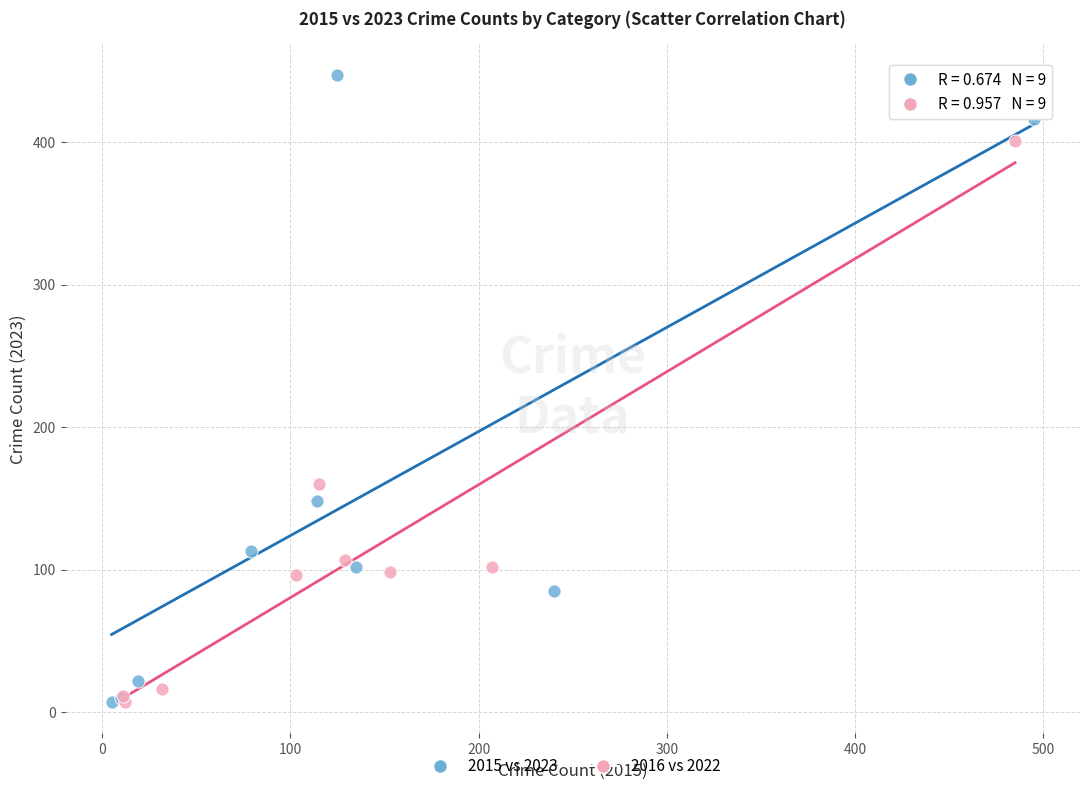

Which series contains the highest Y value?

2015 vs 2023